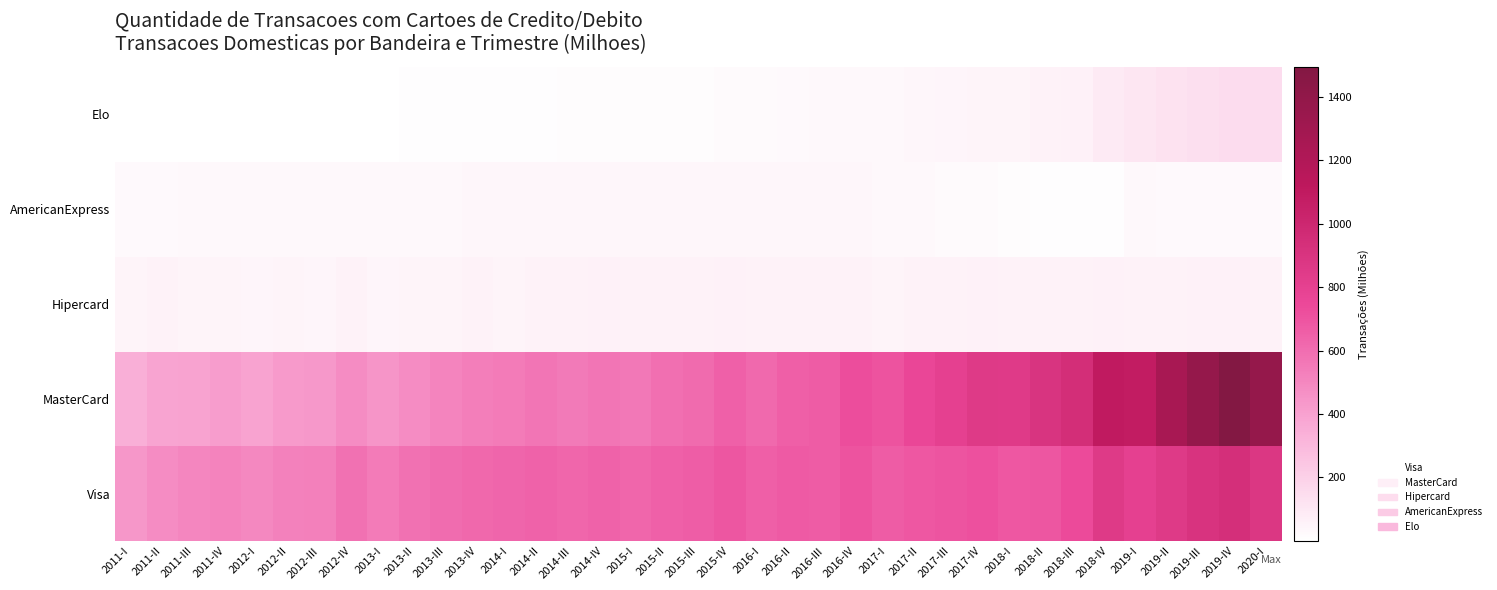

Reading right to left, list all the values displayed in this chart.

Visa: 2020-I=880.4	2019-IV=934.0	2019-III=906.3	2019-II=855.0	2019-I=804.4	2018-IV=851.7	2018-III=735.0	2018-II=691.8	2018-I=686.1	2017-IV=715.0	2017-III=696.0	2017-II=685.4	2017-I=669.0	2016-IV=702.6	2016-III=665.3	2016-II=674.6	2016-I=655.8	2015-IV=691.5	2015-III=659.8	2015-II=648.2	2015-I=627.5	2014-IV=643.4	2014-III=627.1	2014-II=644.4	2014-I=631.6	2013-IV=623.9	2013-III=604.3	2013-II=585.3	2013-I=547.1	2012-IV=585.9	2012-III=525.6	2012-II=524.7	2012-I=498.4	2011-IV=514.6	2011-III=502.3	2011-II=481.9	2011-I=441.3
MasterCard: 2020-I=1374.6	2019-IV=1493.1	2019-III=1372.4	2019-II=1248.9	2019-I=1079.6	2018-IV=1101.3	2018-III=945.7	2018-II=901.8	2018-I=847.3	2017-IV=853.5	2017-III=800.2	2017-II=753.1	2017-I=703.3	2016-IV=728.4	2016-III=669.9	2016-II=658.4	2016-I=614.7	2015-IV=650.2	2015-III=612.1	2015-II=593.0	2015-I=559.1	2014-IV=570.2	2014-III=551.6	2014-II=569.0	2014-I=545.1	2013-IV=531.8	2013-III=507.6	2013-II=484.1	2013-I=443.8	2012-IV=482.4	2012-III=436.2	2012-II=429.1	2012-I=396.1	2011-IV=419.0	2011-III=395.4	2011-II=387.0	2011-I=343.9
Hipercard: 2020-I=52.9	2019-IV=61.0	2019-III=58.5	2019-II=58.2	2019-I=54.5	2018-IV=62.1	2018-III=58.3	2018-II=57.4	2018-I=54.2	2017-IV=59.3	2017-III=55.7	2017-II=55.0	2017-I=52.1	2016-IV=58.2	2016-III=54.5	2016-II=54.3	2016-I=52.6	2015-IV=59.0	2015-III=55.8	2015-II=55.7	2015-I=52.8	2014-IV=58.9	2014-III=53.4	2014-II=53.3	2014-I=50.2	2013-IV=56.0	2013-III=52.2	2013-II=51.5	2013-I=44.7	2012-IV=52.5	2012-III=45.5	2012-II=48.2	2012-I=45.8	2011-IV=52.0	2011-III=51.8	2011-II=53.8	2011-I=49.1
AmericanExpress: 2020-I=26.3	2019-IV=27.2	2019-III=27.1	2019-II=27.8	2019-I=29.7	2018-IV=11.5	2018-III=10.3	2018-II=9.8	2018-I=15.1	2017-IV=19.1	2017-III=19.4	2017-II=29.8	2017-I=33.6	2016-IV=39.2	2016-III=38.4	2016-II=37.1	2016-I=37.4	2015-IV=37.6	2015-III=37.8	2015-II=37.4	2015-I=37.7	2014-IV=37.7	2014-III=37.4	2014-II=35.8	2014-I=36.2	2013-IV=35.8	2013-III=34.9	2013-II=34.4	2013-I=33.4	2012-IV=32.8	2012-III=32.3	2012-II=31.5	2012-I=31.6	2011-IV=30.8	2011-III=30.1	2011-II=28.6	2011-I=27.7
Elo: 2020-I=145.8	2019-IV=148.6	2019-III=136.6	2019-II=123.5	2019-I=107.1	2018-IV=90.8	2018-III=63.0	2018-II=56.3	2018-I=50.7	2017-IV=50.1	2017-III=42.8	2017-II=38.8	2017-I=35.0	2016-IV=32.6	2016-III=29.6	2016-II=25.3	2016-I=21.3	2015-IV=19.7	2015-III=16.7	2015-II=15.8	2015-I=14.5	2014-IV=14.7	2014-III=14.5	2014-II=11.5	2014-I=10.3	2013-IV=9.6	2013-III=8.2	2013-II=6.1	2013-I=3.2	2012-IV=2.9	2012-III=1.7	2012-II=1.4	2012-I=0.9	2011-IV=0.4	2011-III=0.2	2011-II=0.0	2011-I=0.0